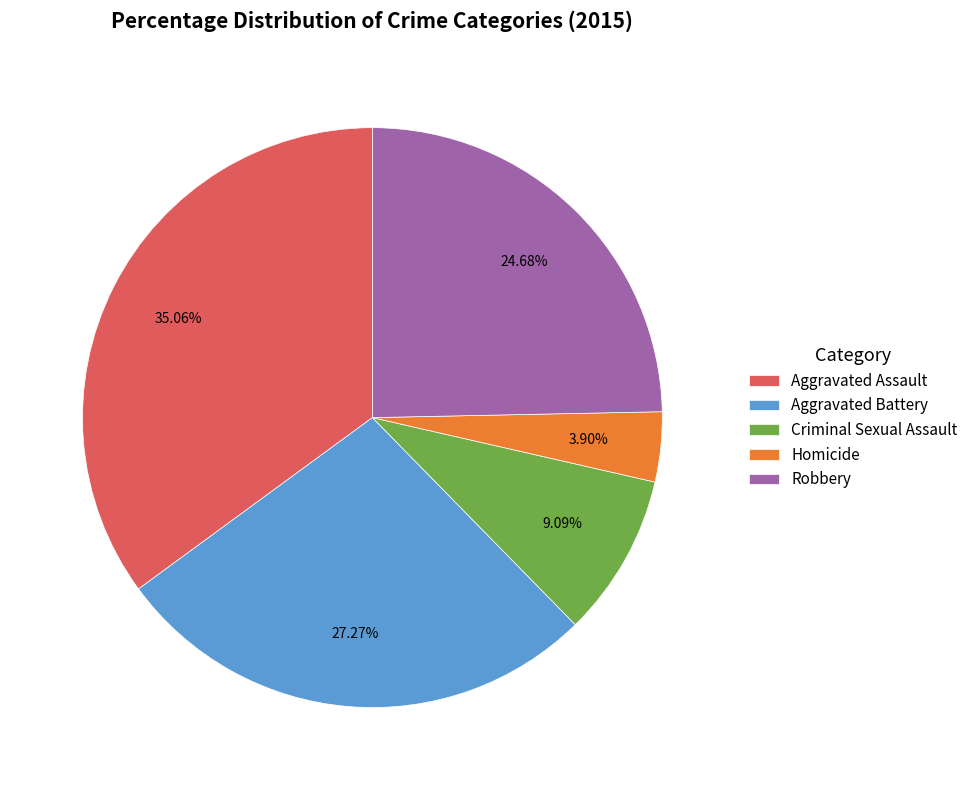

Rank the categories by value from lowest to highest.

Homicide, Criminal Sexual Assault, Robbery, Aggravated Battery, Aggravated Assault